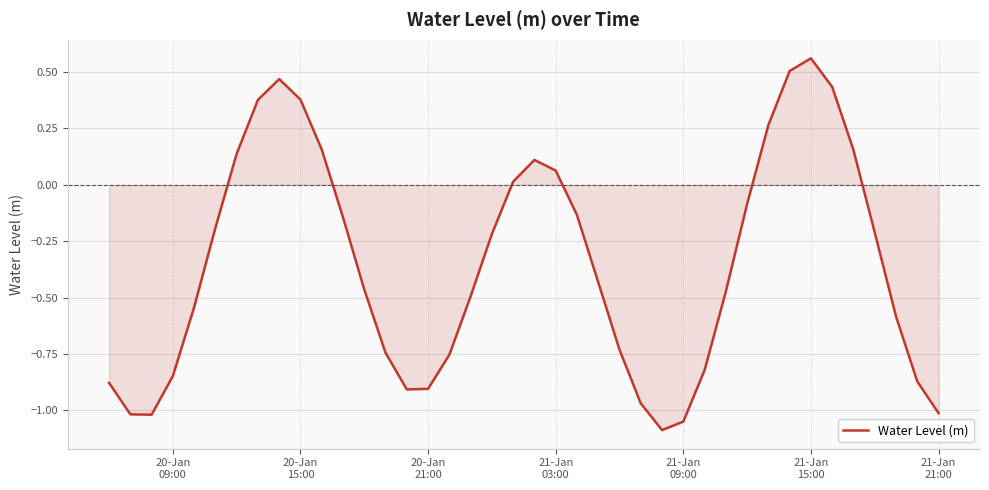

What is the minimum value shown in the chart?

-1.1